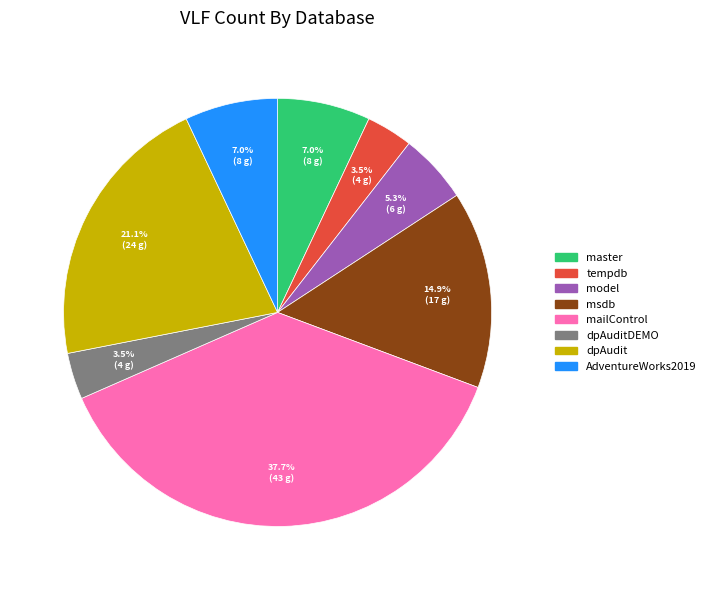

Is there a majority slice in this chart?

No